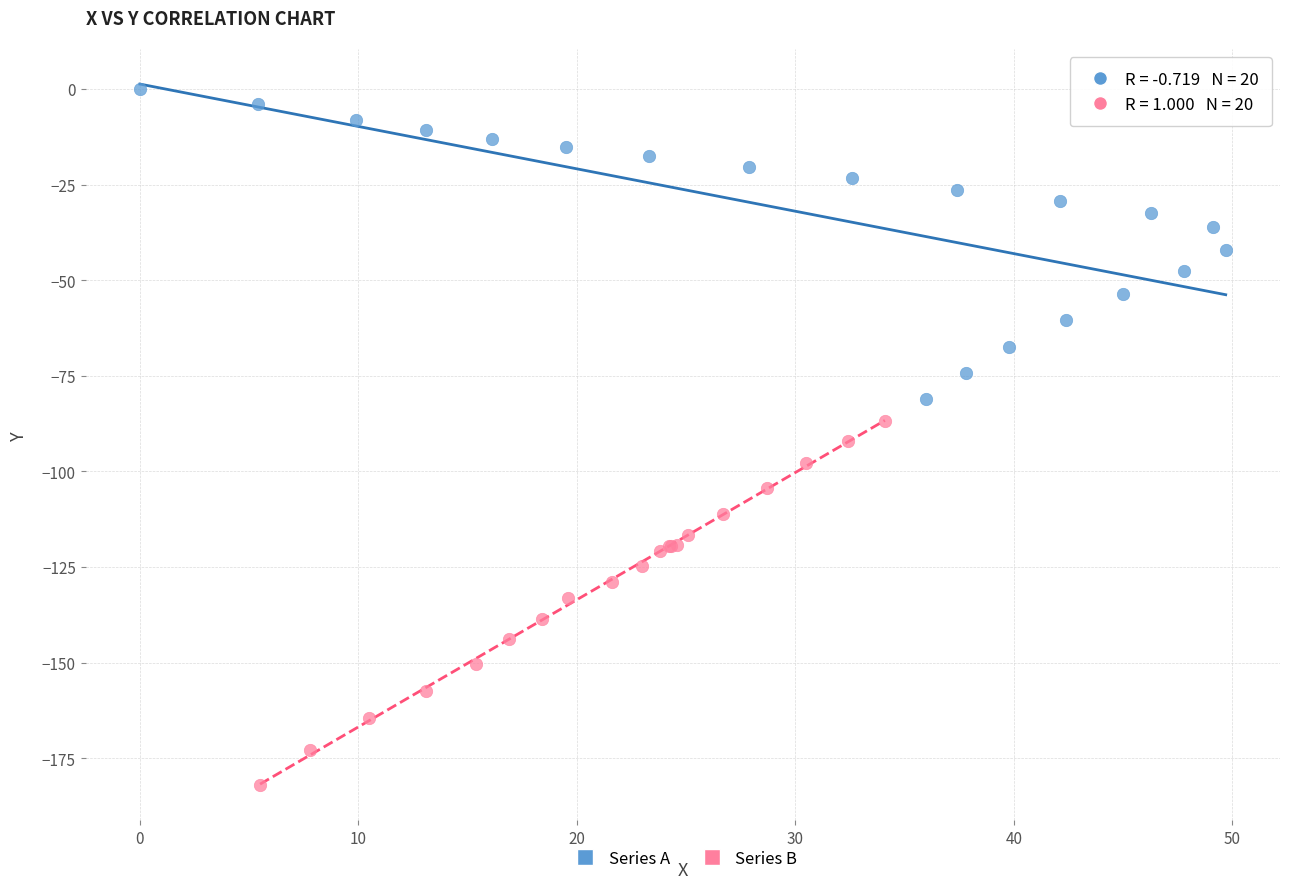

Which series has the largest Y range (max minus min)?

Series B